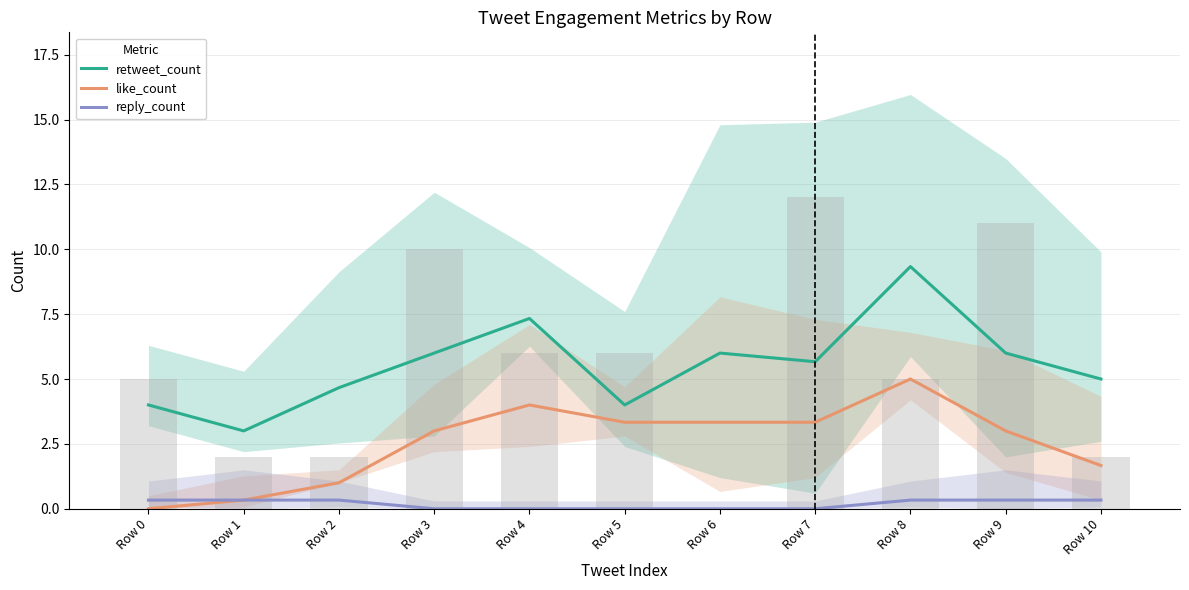

Which label corresponds to the smallest value in the chart?

Row 0